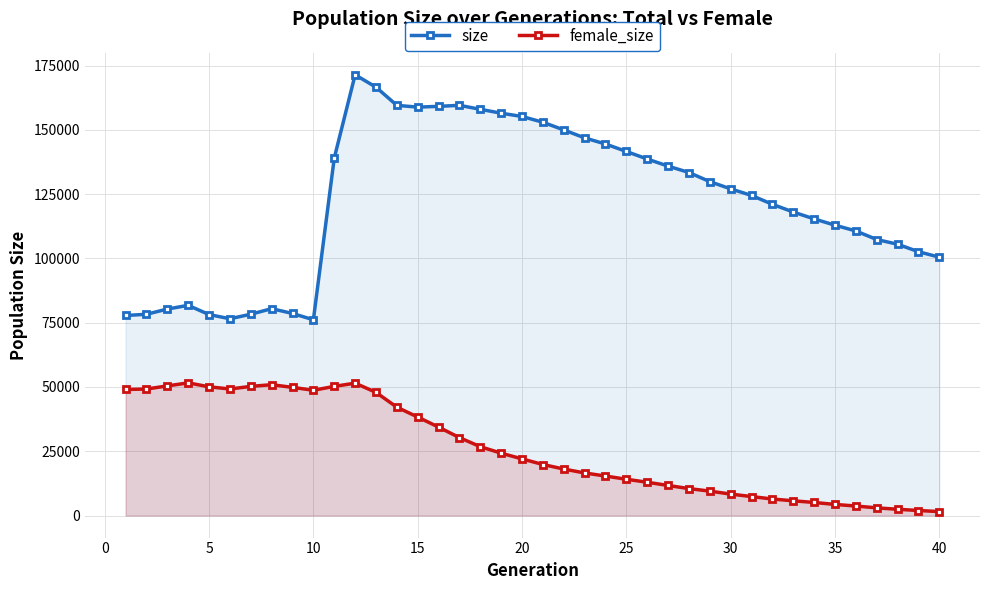

Which series has the largest range (max minus min)?

size